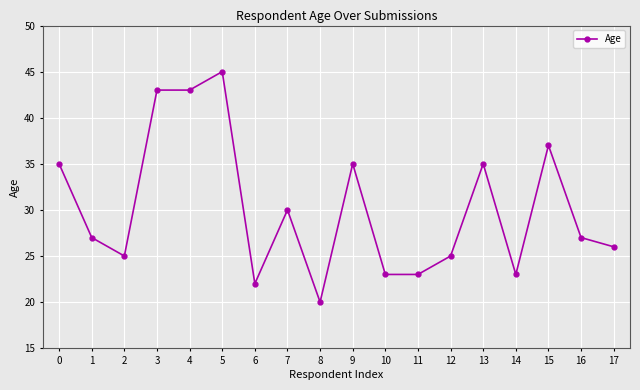

What is the sum of the values at 4 and 16?

70